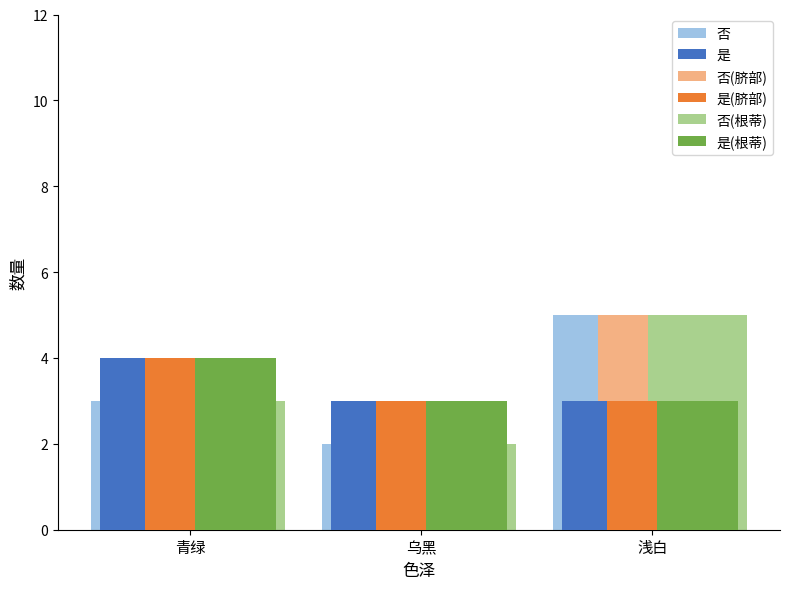

What is the total value across all series at 青绿?

21